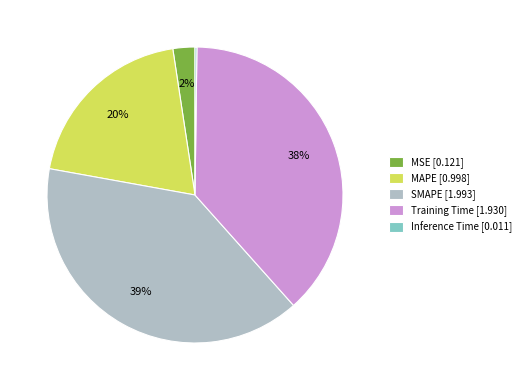

Is it true that MAPE is 15% of the pie?

False